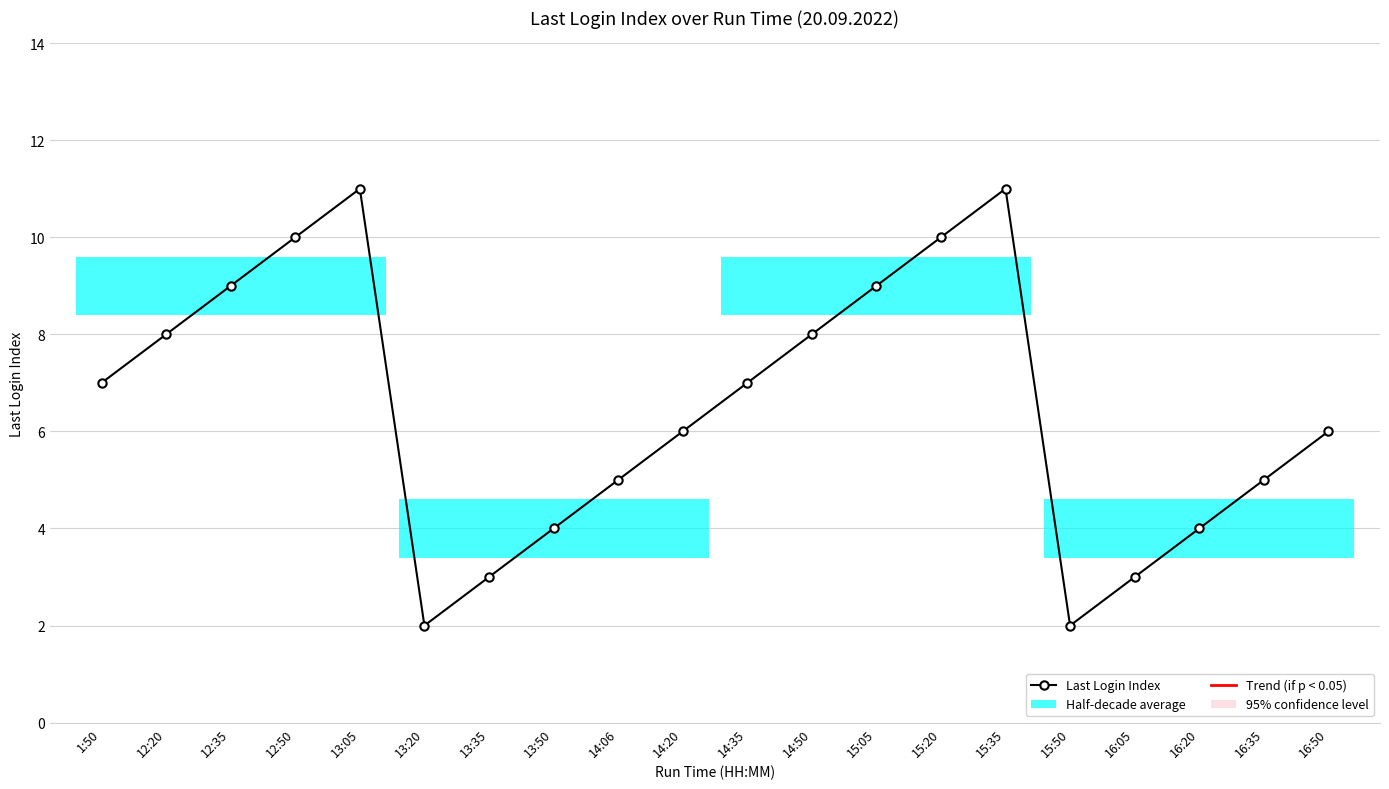

What is the difference between the values at 12:35 and 16:20?

5